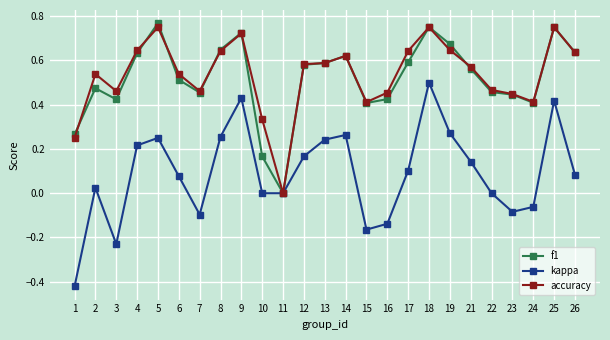

Which series has the widest spread of values?

kappa